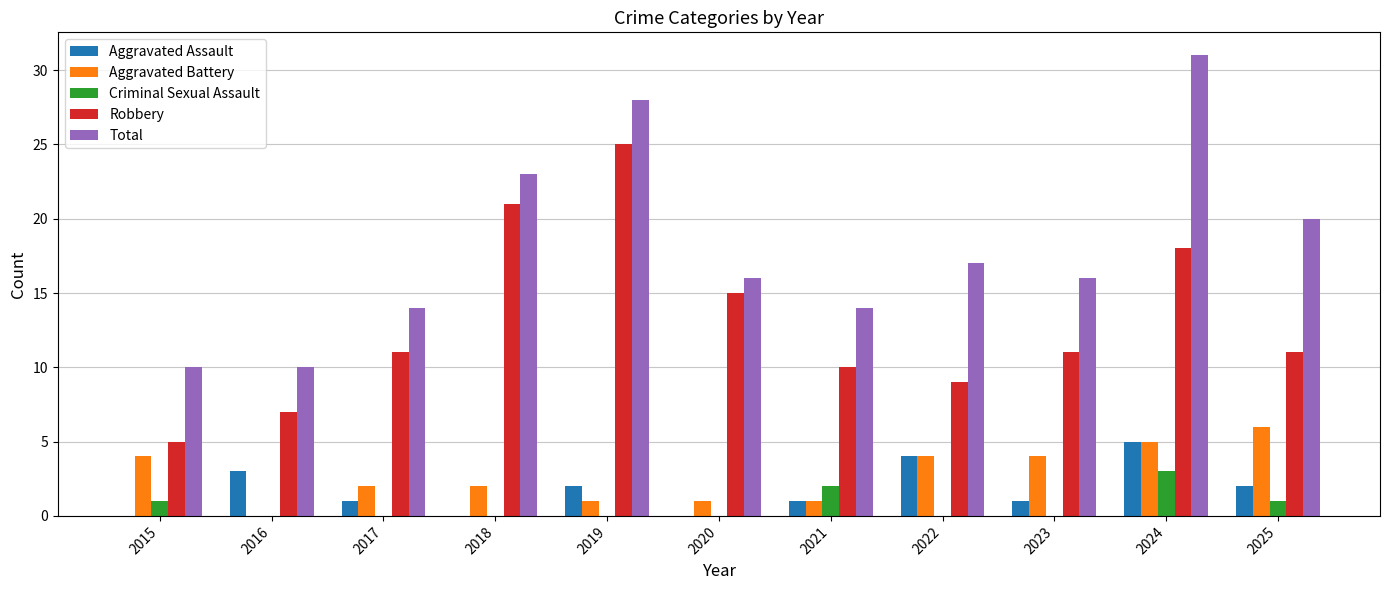

What are all the series names shown in the legend?

Aggravated Assault, Aggravated Battery, Criminal Sexual Assault, Robbery, Total